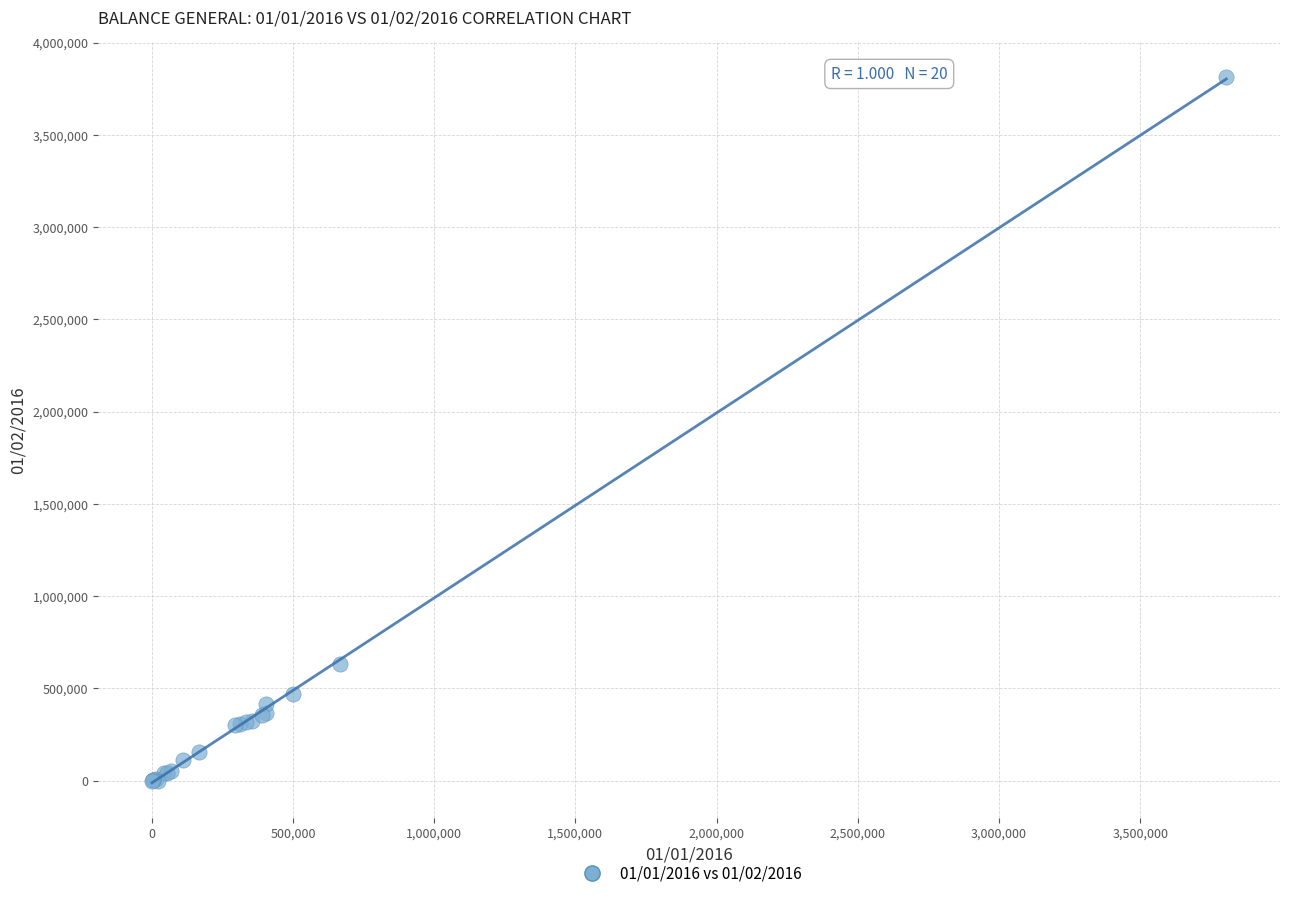

What Y value in the scatter plot is closest to 1905661?

633125.5